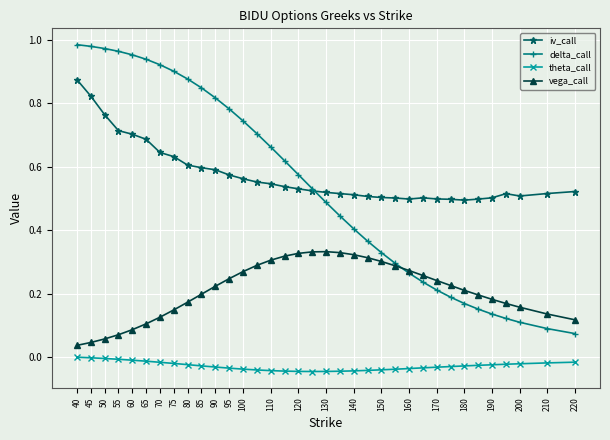

Which series has the largest total across all categories?

iv_call